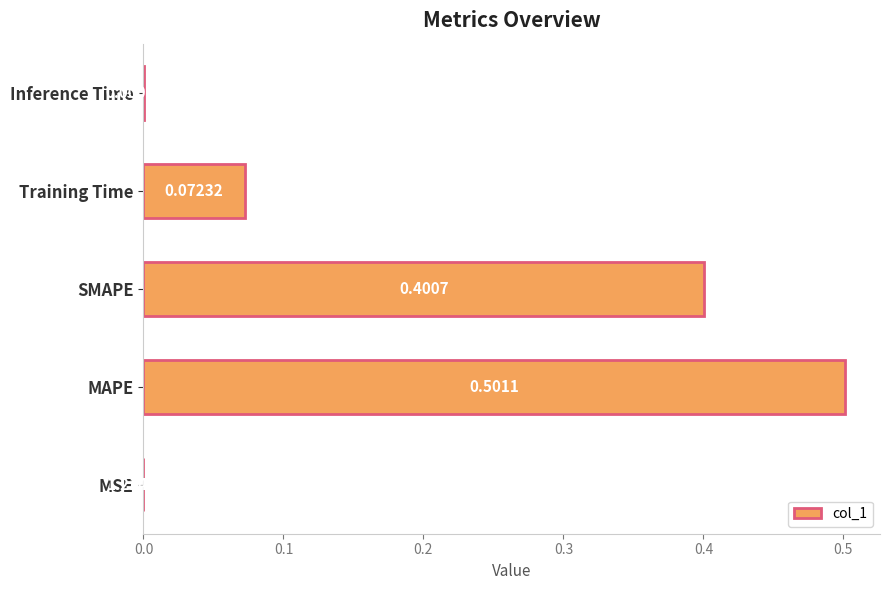

Count the number of data series in this chart.

1